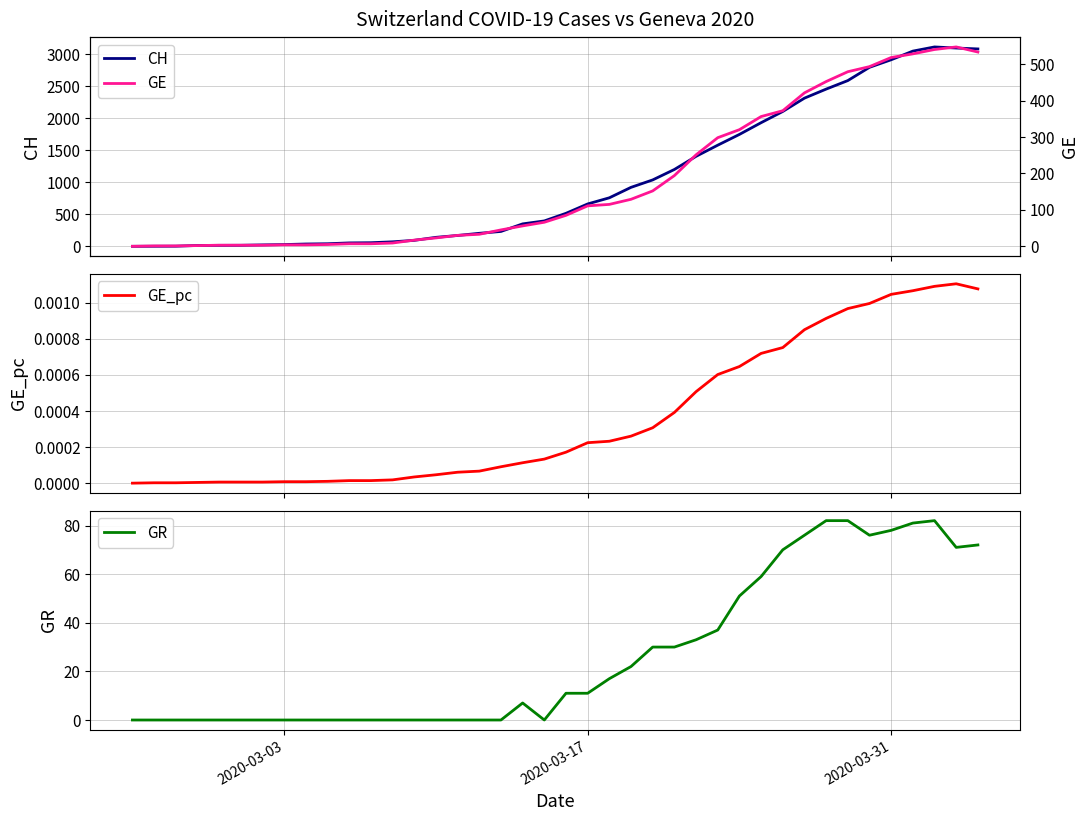

Is it true that GR equals 40 at 2020-03-31?

False